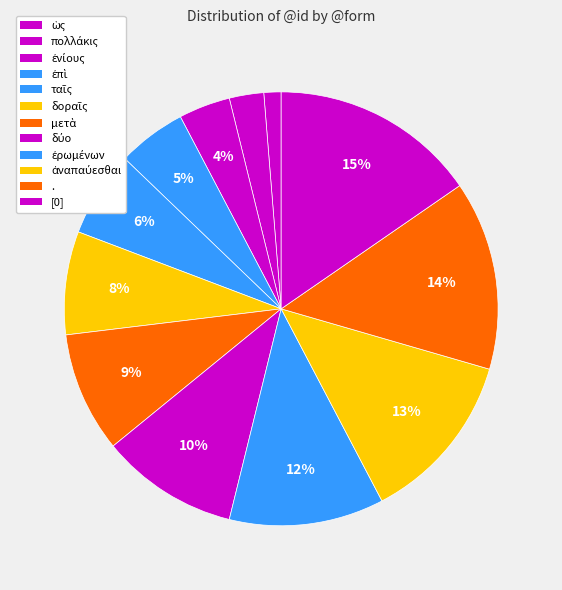

Combined, do δύο and ταῖς account for over 50%?

No